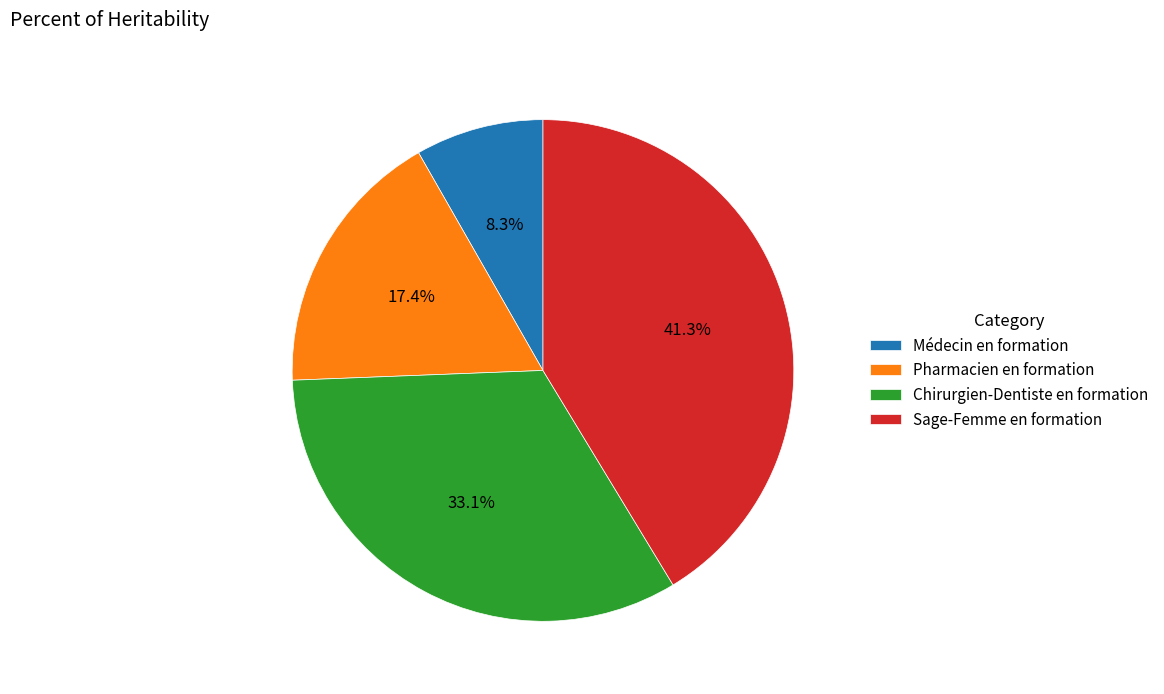

True or false: Médecin en formation accounts for 8% of the total.

True